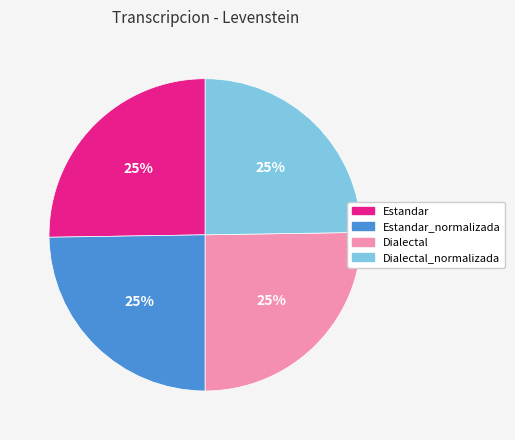

To the nearest percent, what is the average slice percentage?

25%